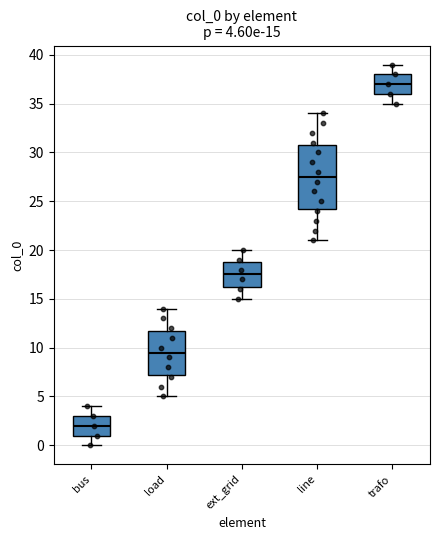

Which box's median line is the highest?

trafo